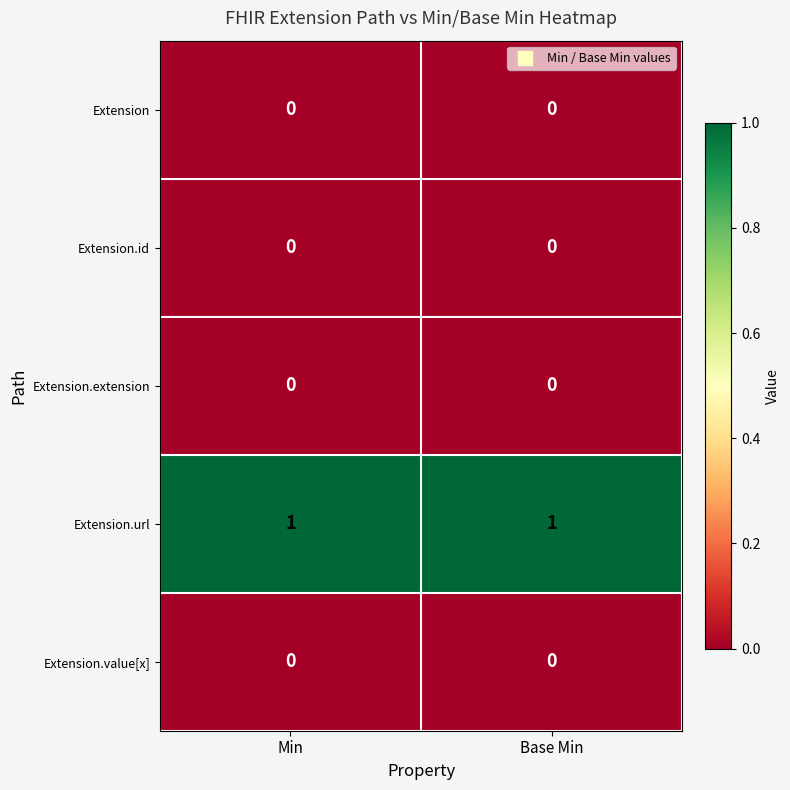

At how many categories does at least one series exceed 0?

2